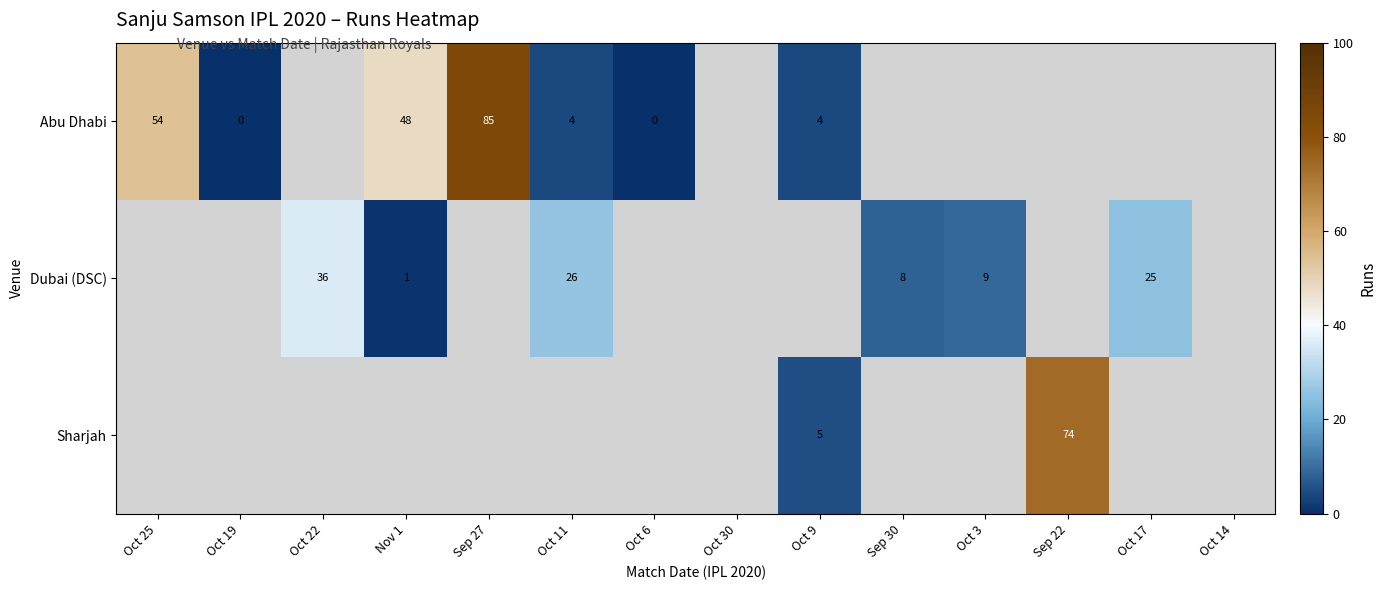

The value of Abu Dhabi at Sep 27 is 120. True or false?

False